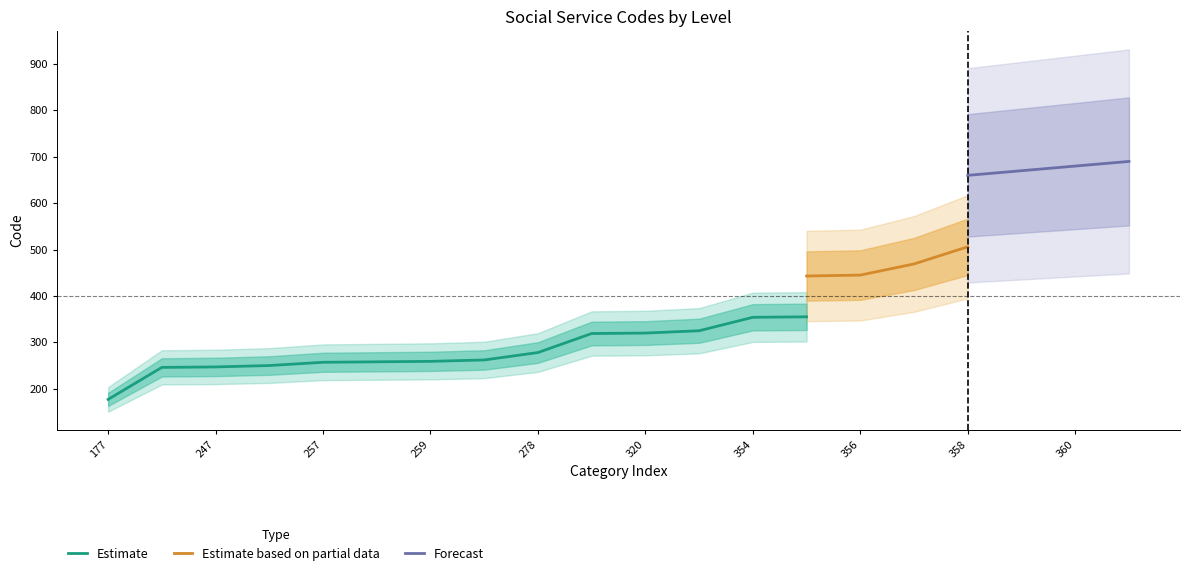

True or false: Estimate and Estimate based on partial data cross at least once.

False